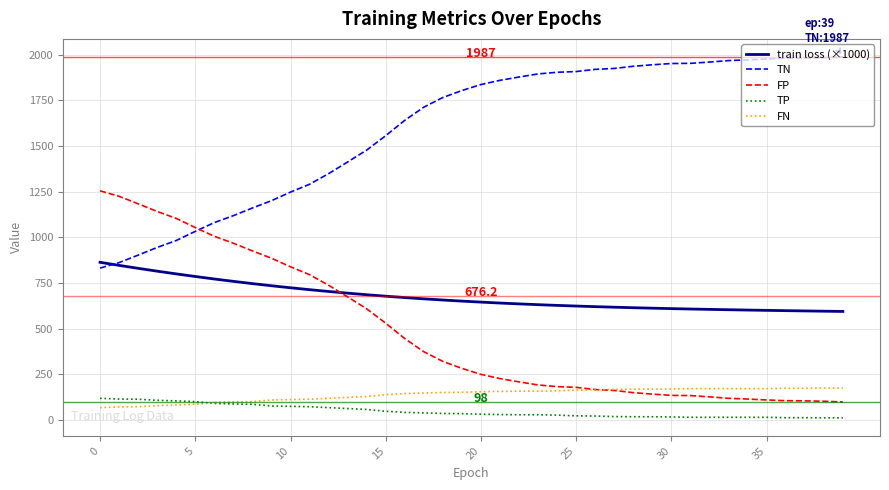

What is the maximum value for TP?

118.0